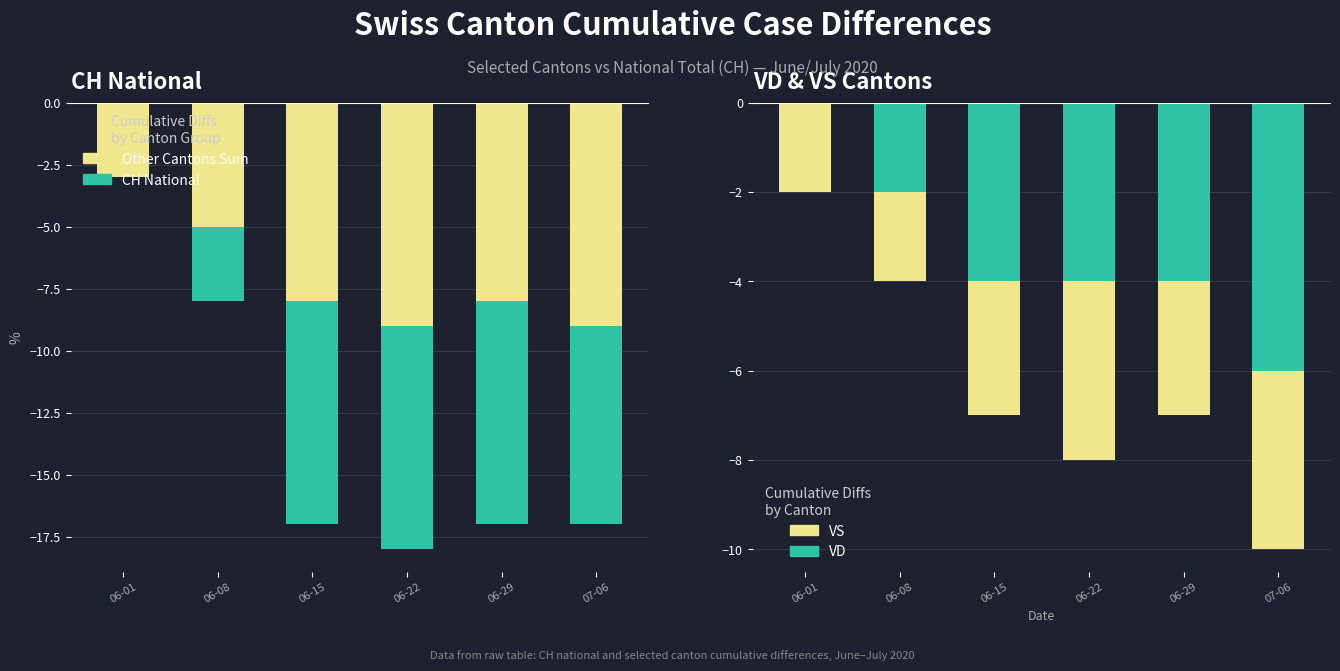

List the labels in order of CH National value, largest first.

06-01, 06-08, 06-15, 06-29, 07-06, 06-22